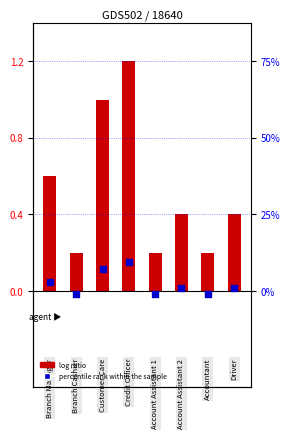

Which series reaches the minimum Y coordinate?

percentile rank within the sample